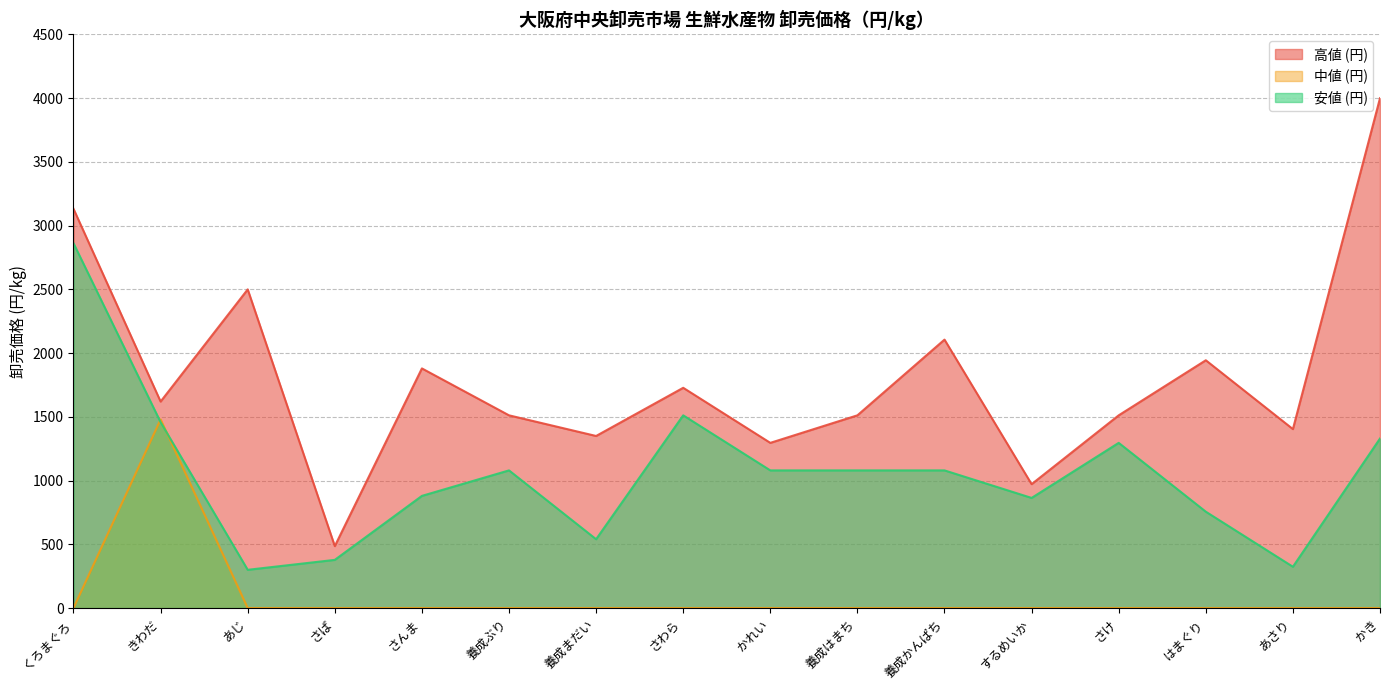

The 安値 (円) series shows 1080 at 養成かんぱち. True or false?

True